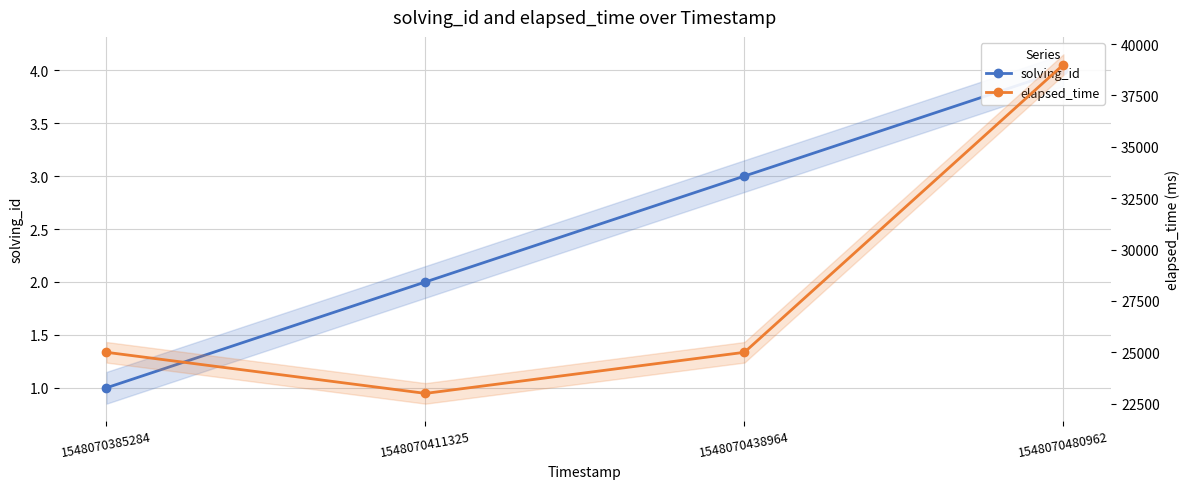

How many values in the elapsed_time series exceed 25000?

1